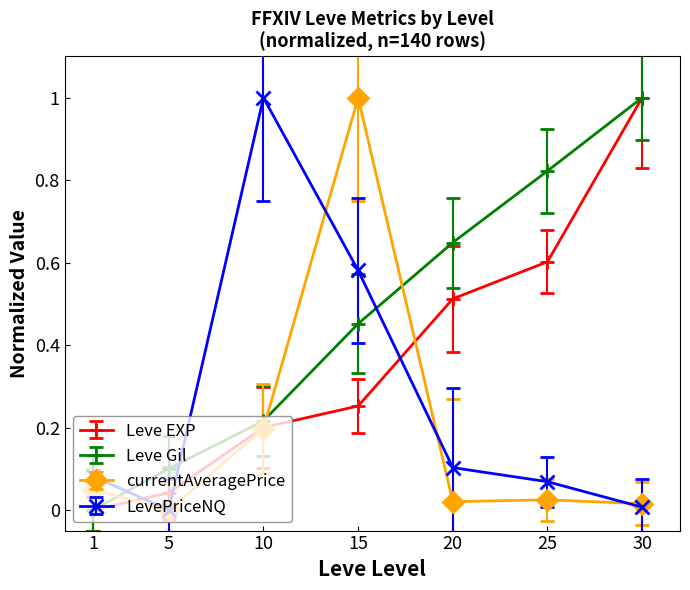

Between 15 and 30, which series saw the biggest shift?

currentAveragePrice